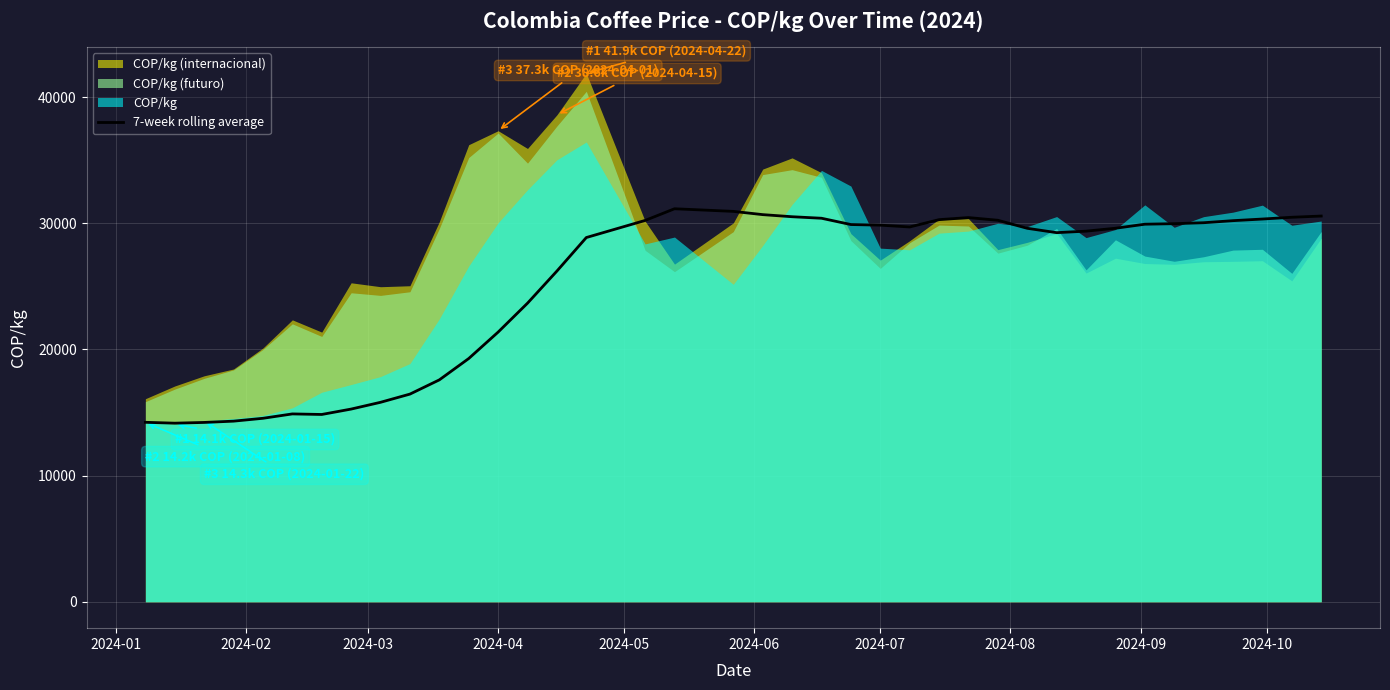

What is the lowest value of the 7-week rolling average series?

14154.8